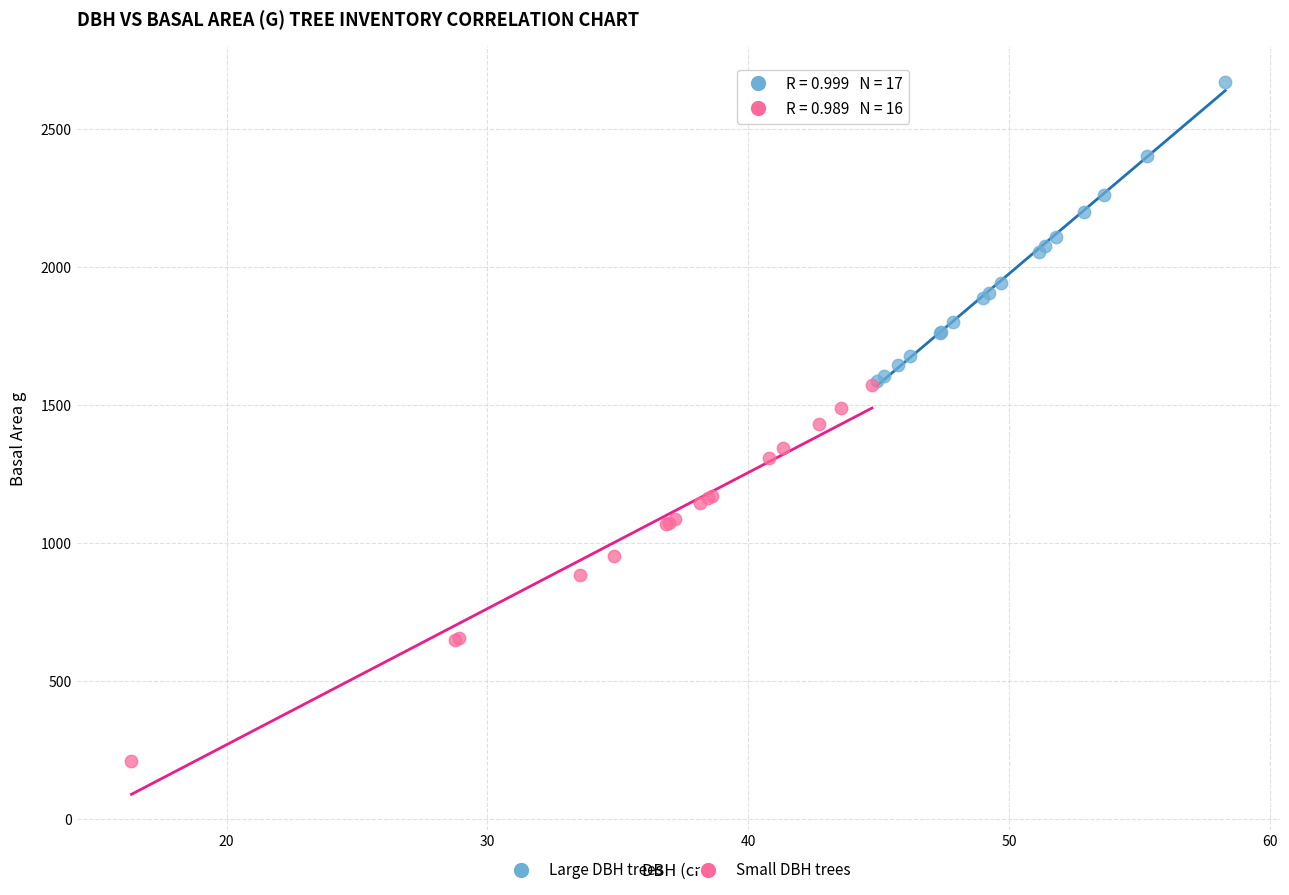

Which series contains the highest Y value?

Large DBH trees